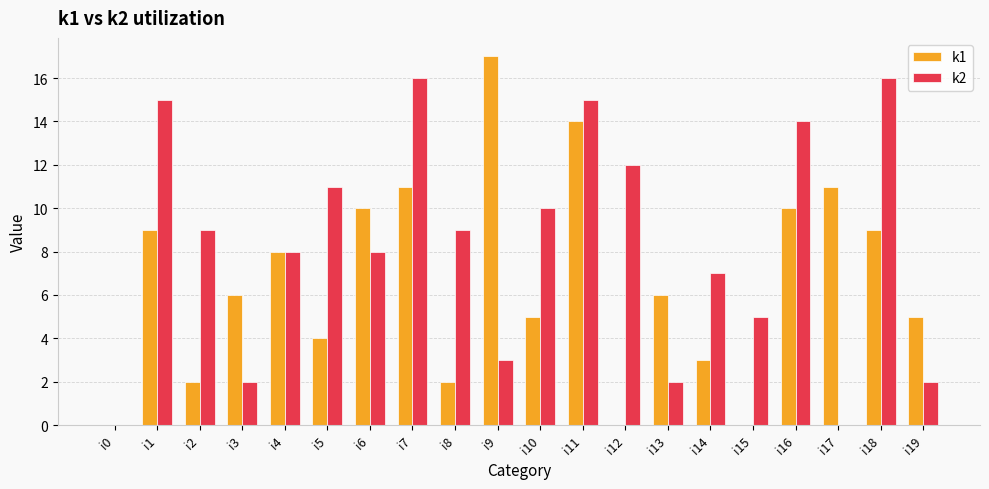

What are all the series names shown in the legend?

k1, k2